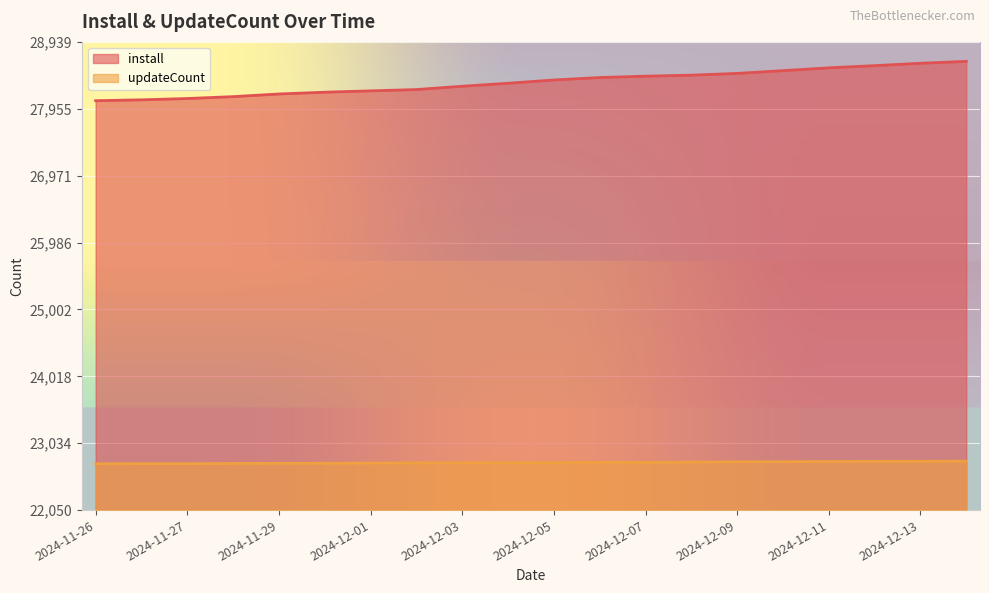

List the series in order of their peak value, lowest first.

updateCount, install